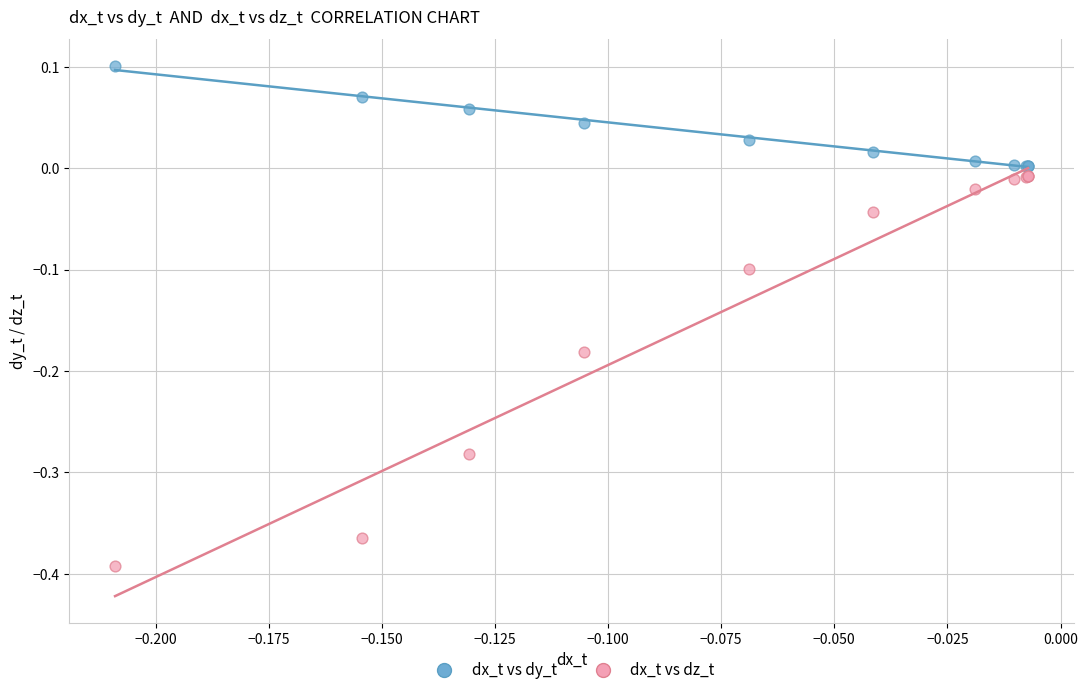

Which series contains the lowest Y value?

dx_t vs dz_t